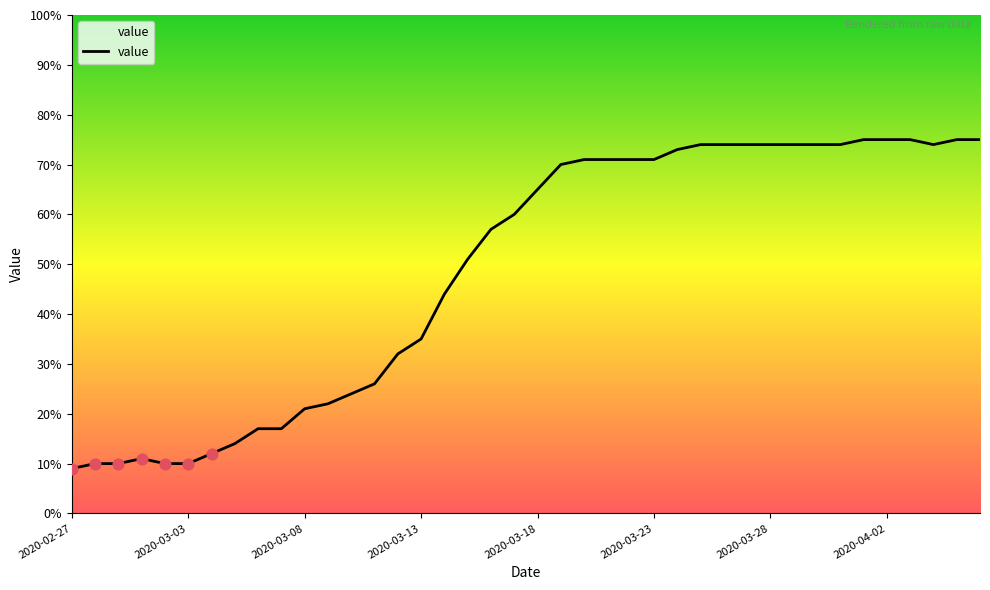

What is the maximum value shown in the chart?

75